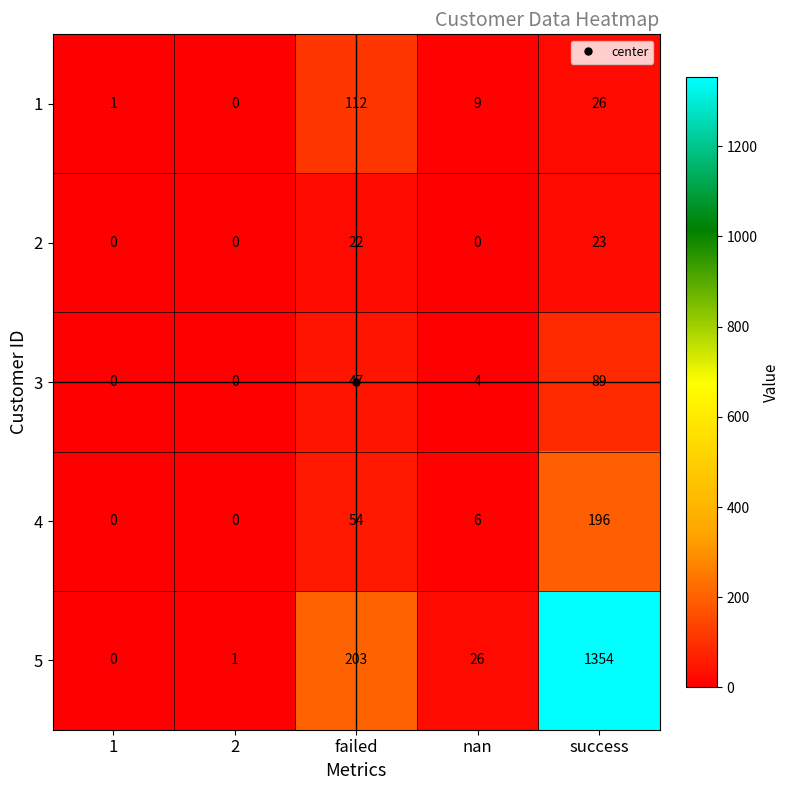

What is the difference between the highest and lowest values at failed?

181